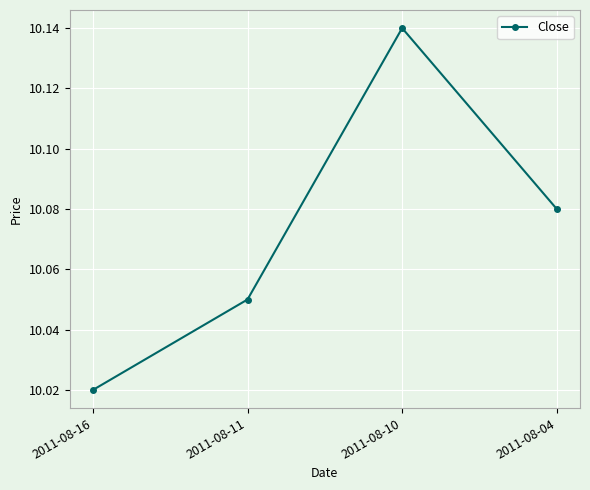

How many lines are shown in the chart?

1